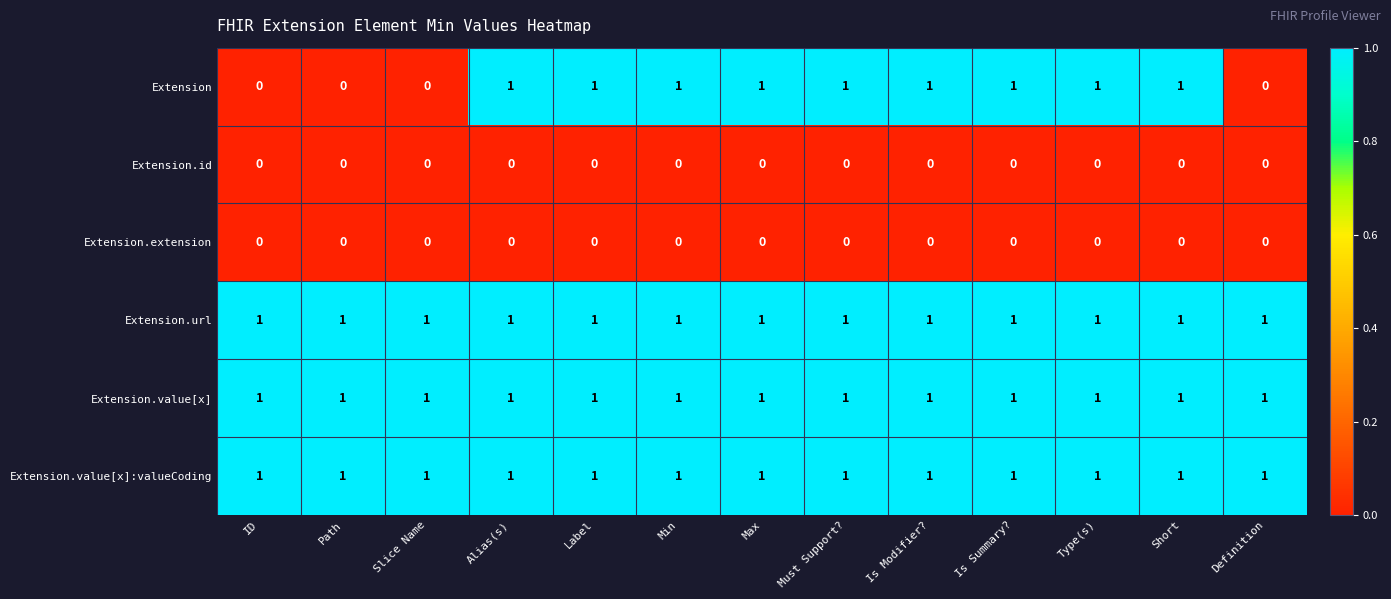

Which series has the largest range (max minus min)?

Extension